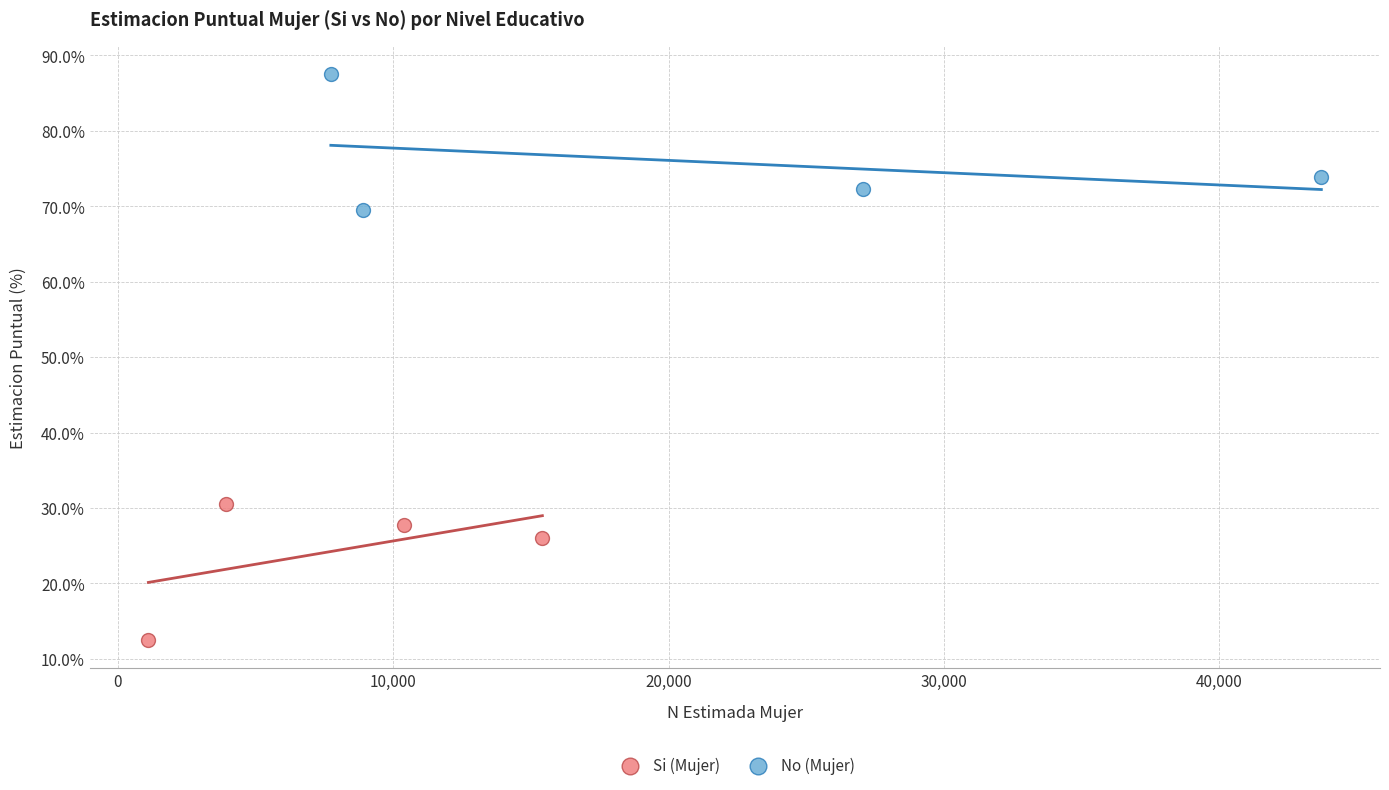

Which series reaches the minimum Y coordinate?

Si (Mujer)